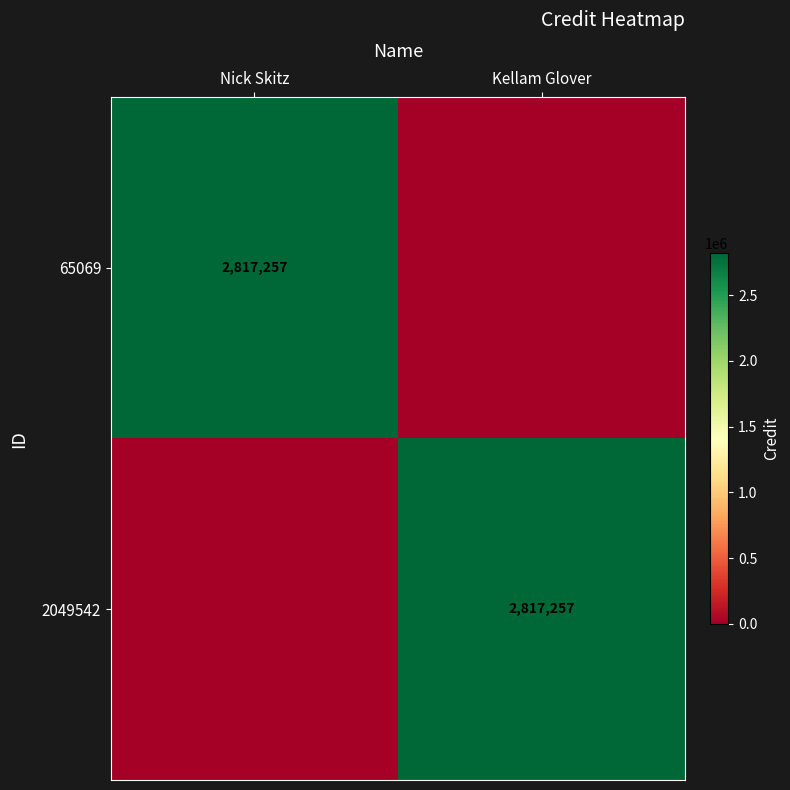

The 2049542 series shows 1061594 at Kellam Glover. True or false?

False